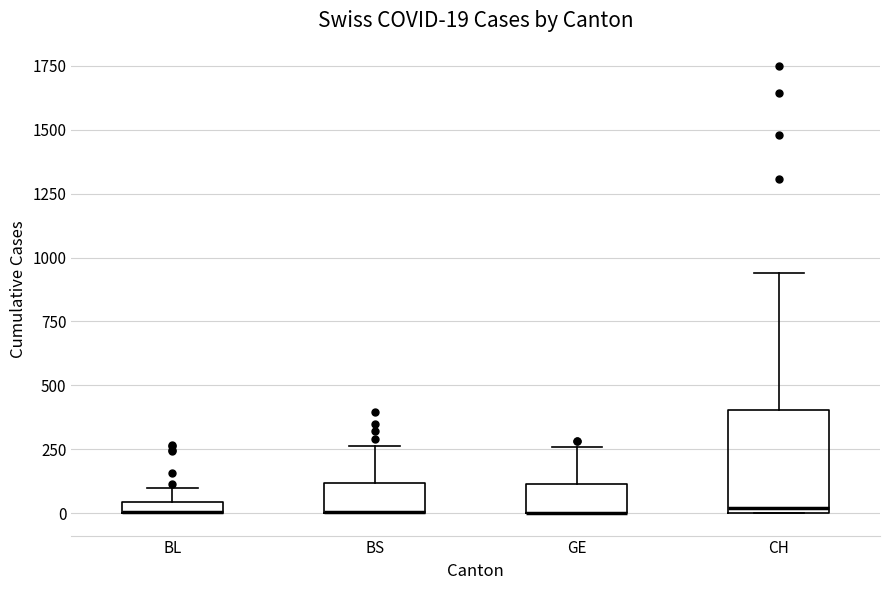

Comparing the boxes themselves (not the whiskers), which one is the tallest?

CH